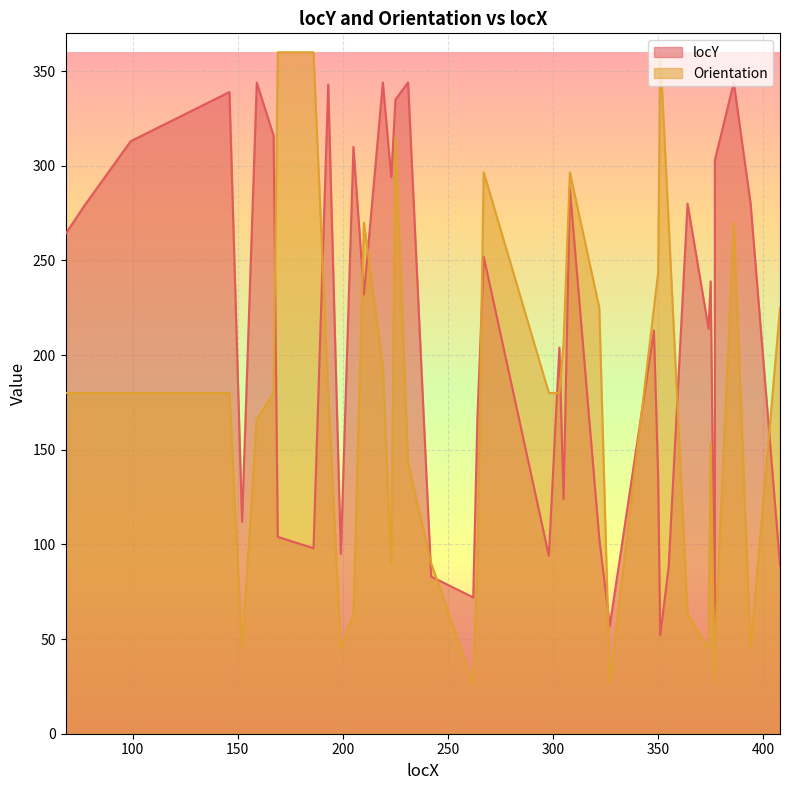

Reading left to right, list all the values displayed in this chart.

locY: 68=264.0	77=279.0	88=296.0	99=313.0	146=339.0	152=112.0	159=344.0	167=316.0	169=104.0	186=98.0	193=343.0	199=95.0	205=310.0	210=232.0	219=344.0	223=294.0	225=335.0	231=344.0	242=83.0	262=72.0	264=167.0	267=252.0	298=94.0	303=204.0	305=124.0	308=288.0	322=103.0	327=57.0	348=213.0	350=136.0	351=52.0	355=88.0	364=280.0	374=214.0	375=239.0	377=47.0	377=303.0	386=344.0	394=280.0	408=89.0
Orientation: 68=180.0	77=180.0	88=180.0	99=180.0	146=180.0	152=45.0	159=166.0	167=180.0	169=360.0	186=360.0	193=180.0	199=45.0	205=63.4	210=270.0	219=194.0	223=90.0	225=315.0	231=143.1	242=90.0	262=26.6	264=90.0	267=296.6	298=180.0	303=180.0	305=206.6	308=296.6	322=225.0	327=26.6	348=225.0	350=243.4	351=360.0	355=270.0	364=63.4	374=45.0	375=153.4	377=26.6	377=45.0	386=270.0	394=45.0	408=225.0